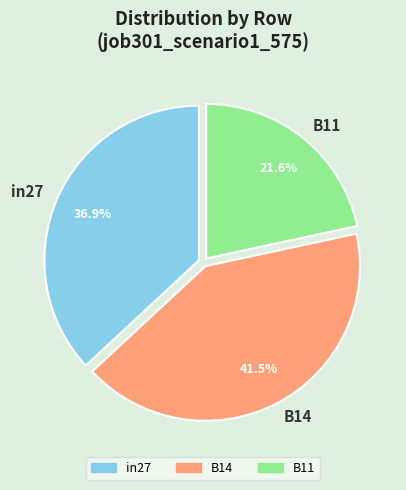

To the nearest percent, what percentage of the pie is in27?

37%